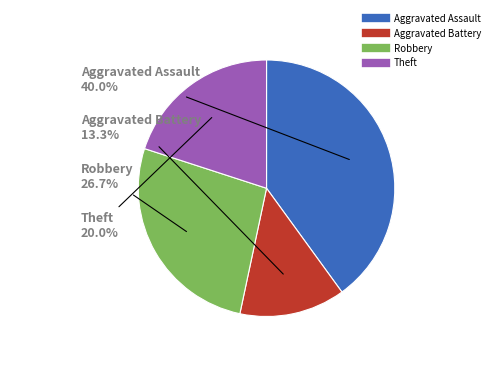

Rank the categories by value from lowest to highest.

Aggravated Battery, Theft, Robbery, Aggravated Assault